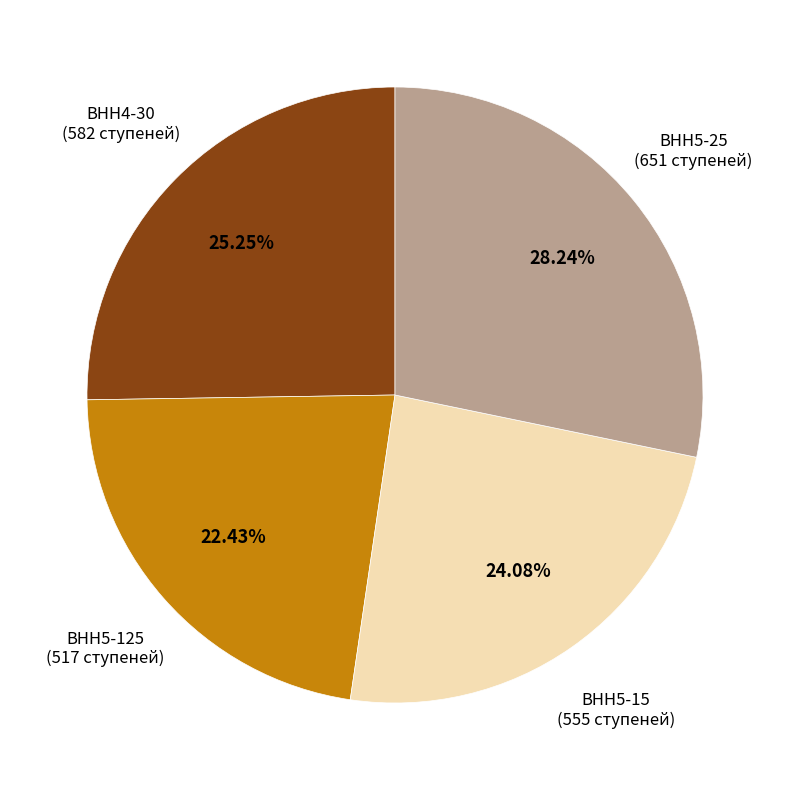

Is there a majority slice in this chart?

No